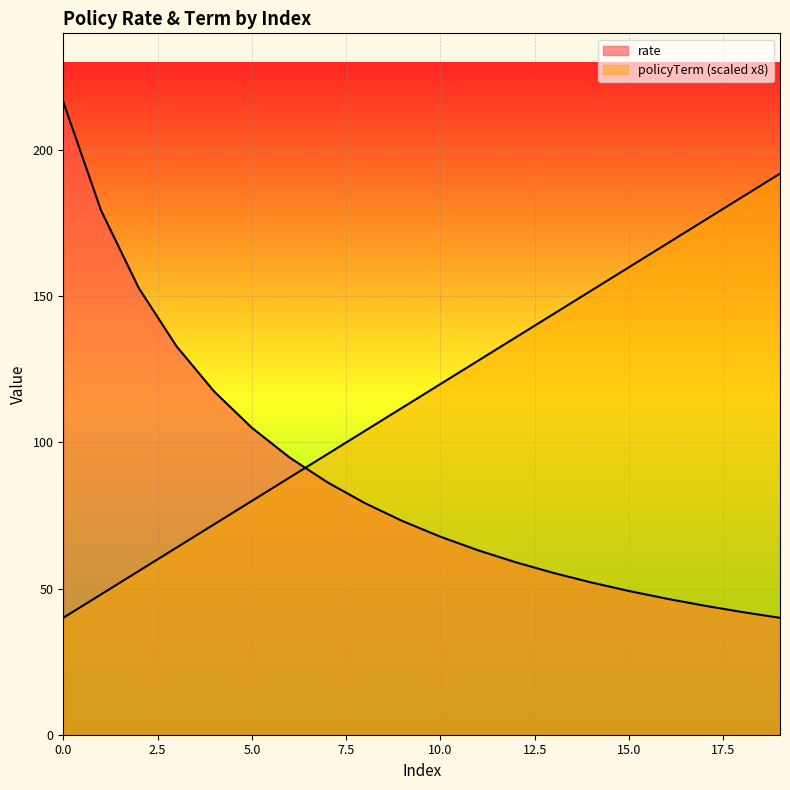

Does the chart display data point markers on the line(s)?

No